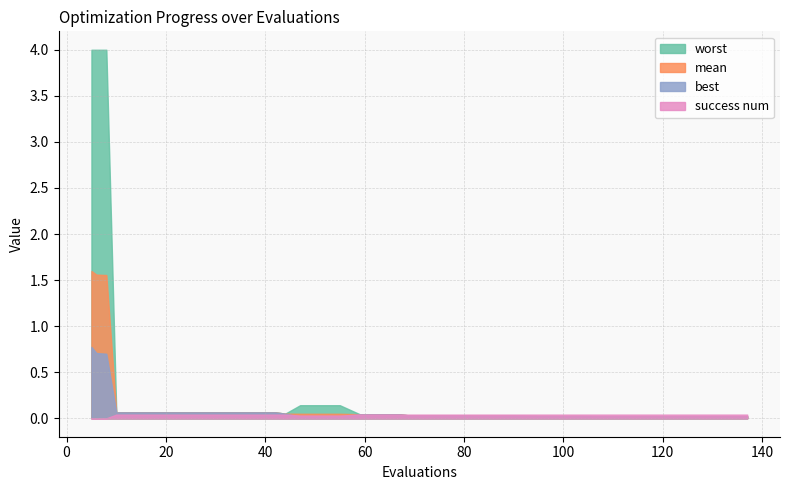

True or false: mean has a value of 0.0 at 81.

False